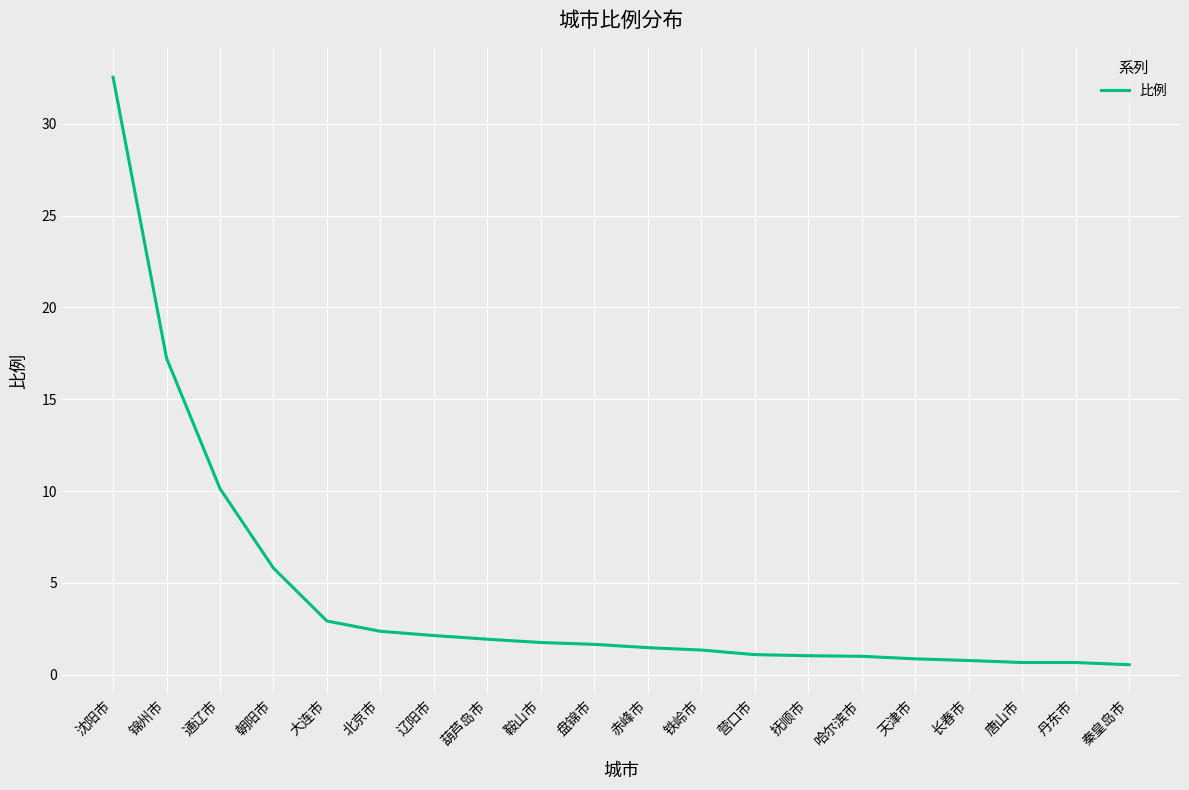

True or false: the data shows 0.5 at 秦皇岛市.

True